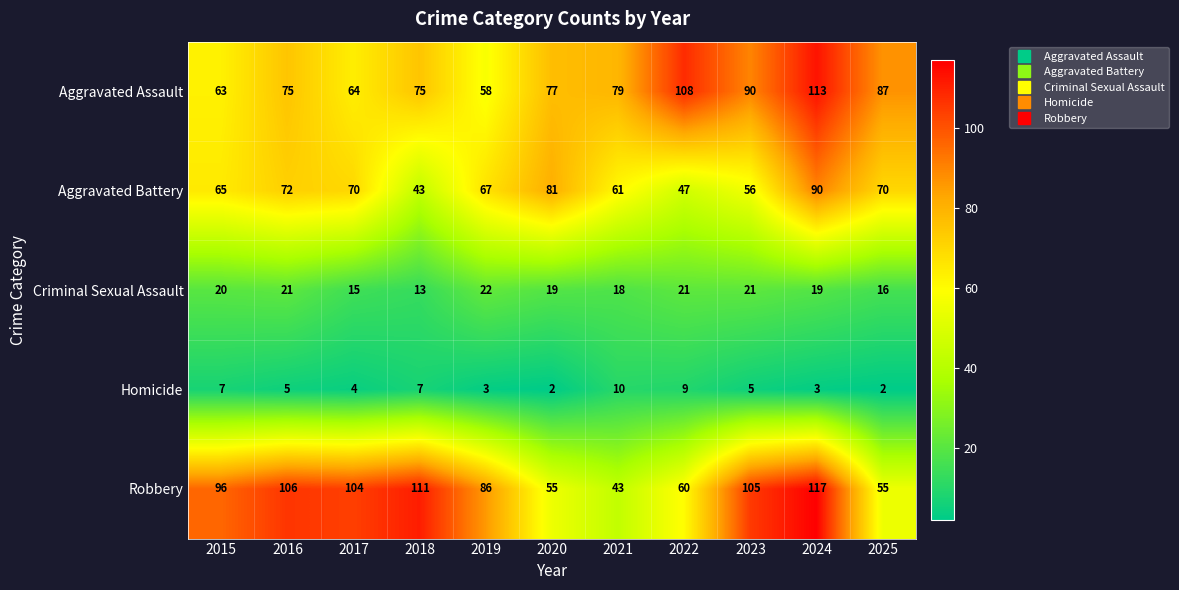

What is the difference between the maximum and minimum values in the Aggravated Battery series?

47